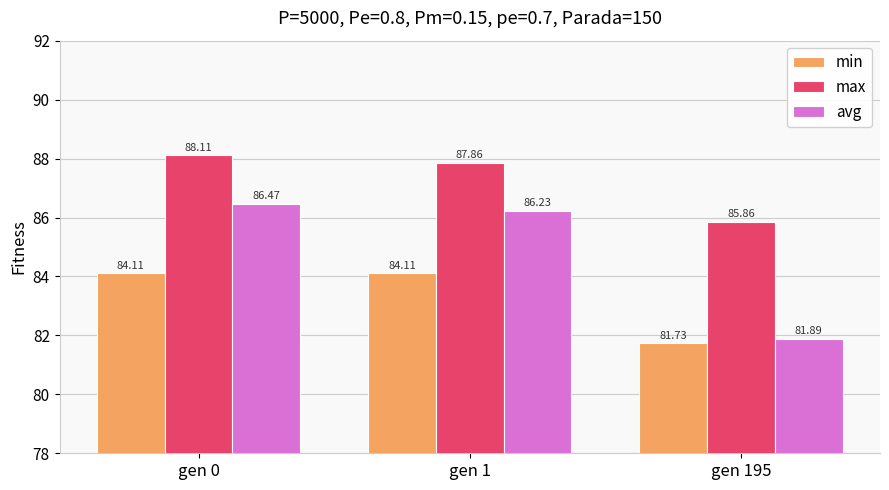

Which label corresponds to the largest value in the chart?

gen 0